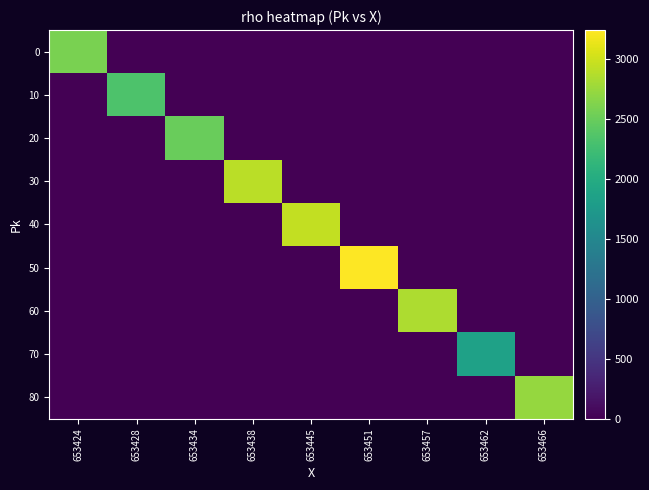

List the series in order of their peak value, highest first.

50, 40, 30, 60, 80, 0, 20, 10, 70